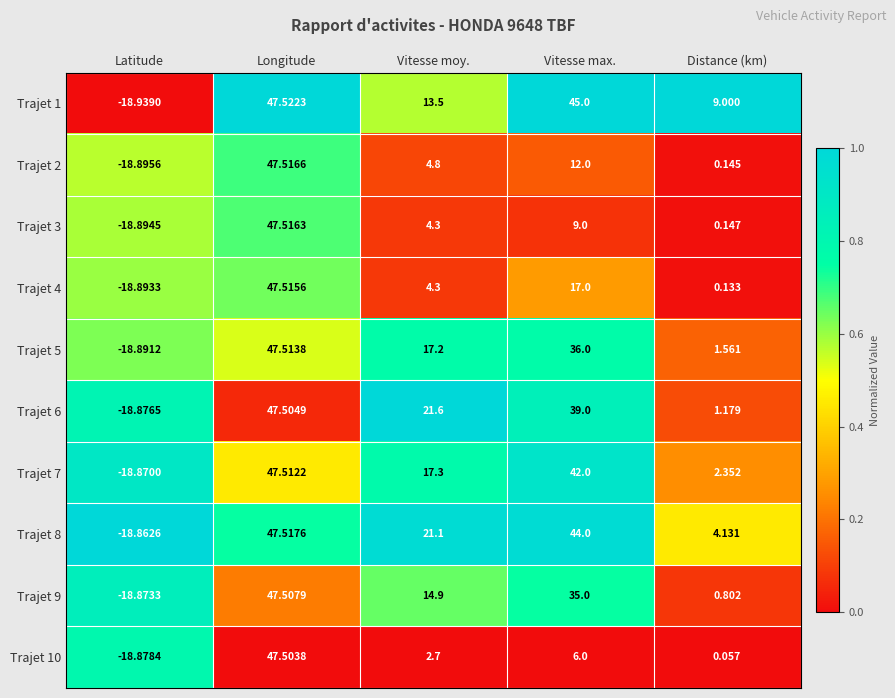

Where does the Trajet 5 series first go above 17?

Longitude